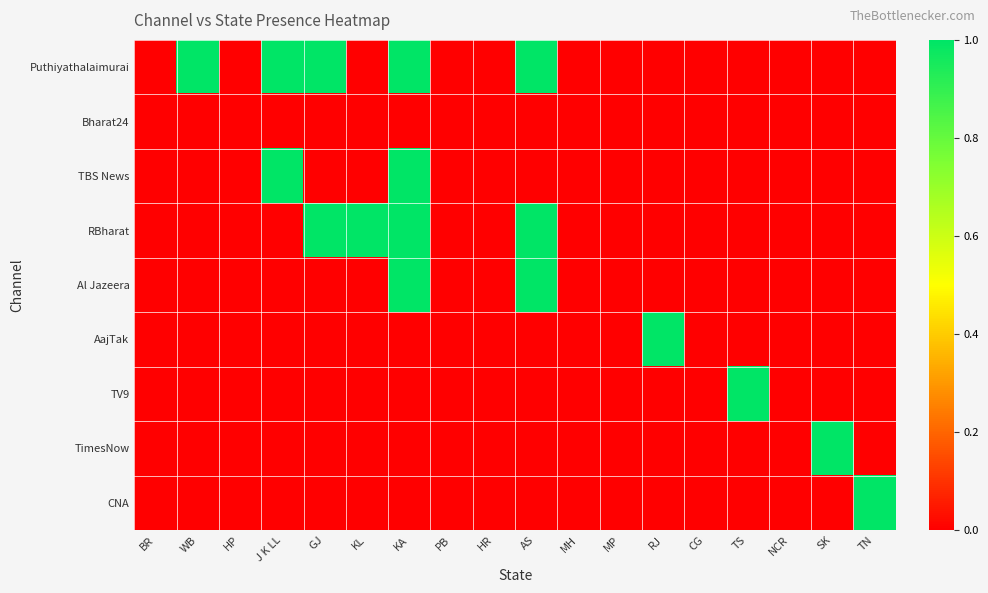

Reading right to left, list all the values displayed in this chart.

Puthiyathalaimurai: TN=0	SK=0	NCR=0	TS=0	CG=0	RJ=0	MP=0	MH=0	AS=1	HR=0	PB=0	KA=1	KL=0	GJ=1	J K LL=1	HP=0	WB=1	BR=0
Bharat24: TN=0	SK=0	NCR=0	TS=0	CG=0	RJ=0	MP=0	MH=0	AS=0	HR=0	PB=0	KA=0	KL=0	GJ=0	J K LL=0	HP=0	WB=0	BR=0
TBS News: TN=0	SK=0	NCR=0	TS=0	CG=0	RJ=0	MP=0	MH=0	AS=0	HR=0	PB=0	KA=1	KL=0	GJ=0	J K LL=1	HP=0	WB=0	BR=0
RBharat: TN=0	SK=0	NCR=0	TS=0	CG=0	RJ=0	MP=0	MH=0	AS=1	HR=0	PB=0	KA=1	KL=1	GJ=1	J K LL=0	HP=0	WB=0	BR=0
Al Jazeera: TN=0	SK=0	NCR=0	TS=0	CG=0	RJ=0	MP=0	MH=0	AS=1	HR=0	PB=0	KA=1	KL=0	GJ=0	J K LL=0	HP=0	WB=0	BR=0
AajTak: TN=0	SK=0	NCR=0	TS=0	CG=0	RJ=1	MP=0	MH=0	AS=0	HR=0	PB=0	KA=0	KL=0	GJ=0	J K LL=0	HP=0	WB=0	BR=0
TV9: TN=0	SK=0	NCR=0	TS=1	CG=0	RJ=0	MP=0	MH=0	AS=0	HR=0	PB=0	KA=0	KL=0	GJ=0	J K LL=0	HP=0	WB=0	BR=0
TimesNow: TN=0	SK=1	NCR=0	TS=0	CG=0	RJ=0	MP=0	MH=0	AS=0	HR=0	PB=0	KA=0	KL=0	GJ=0	J K LL=0	HP=0	WB=0	BR=0
CNA: TN=1	SK=0	NCR=0	TS=0	CG=0	RJ=0	MP=0	MH=0	AS=0	HR=0	PB=0	KA=0	KL=0	GJ=0	J K LL=0	HP=0	WB=0	BR=0